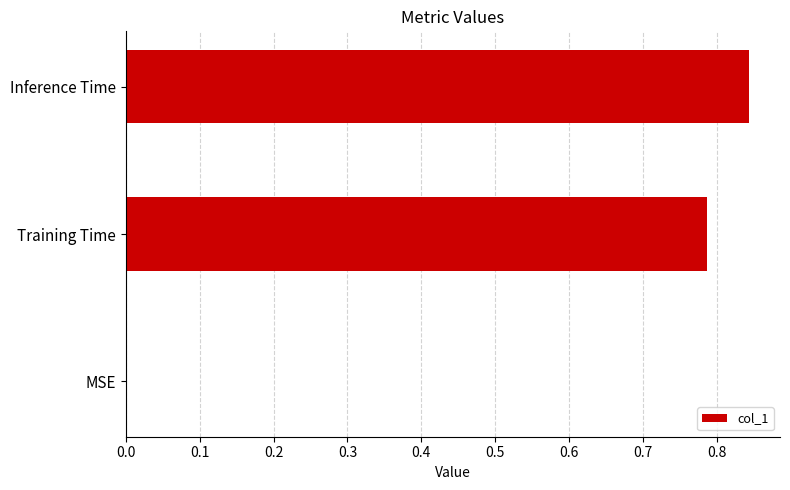

What is the sum of the values at Training Time and Inference Time?

1.6